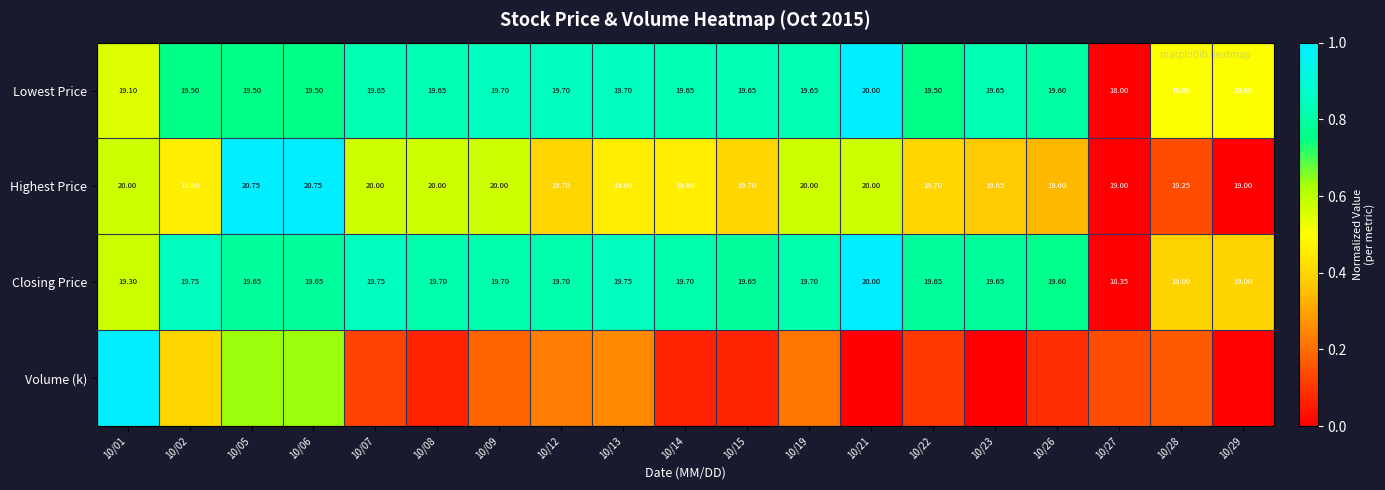

Is the value of Lowest Price at 10/02 greater than the value of Highest Price at 10/05?

No